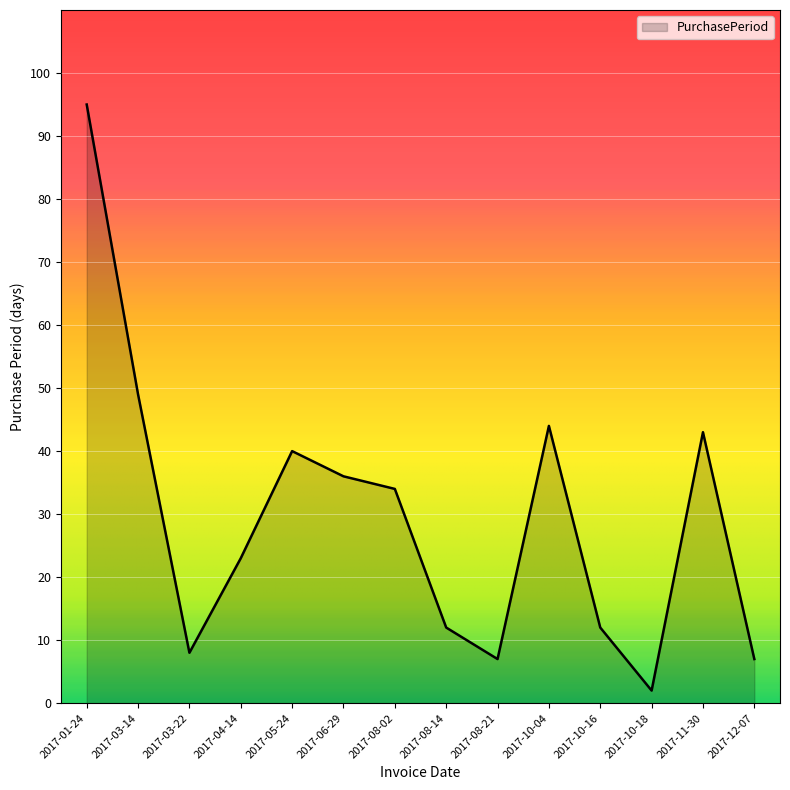

Does the chart have visible grid lines?

Yes